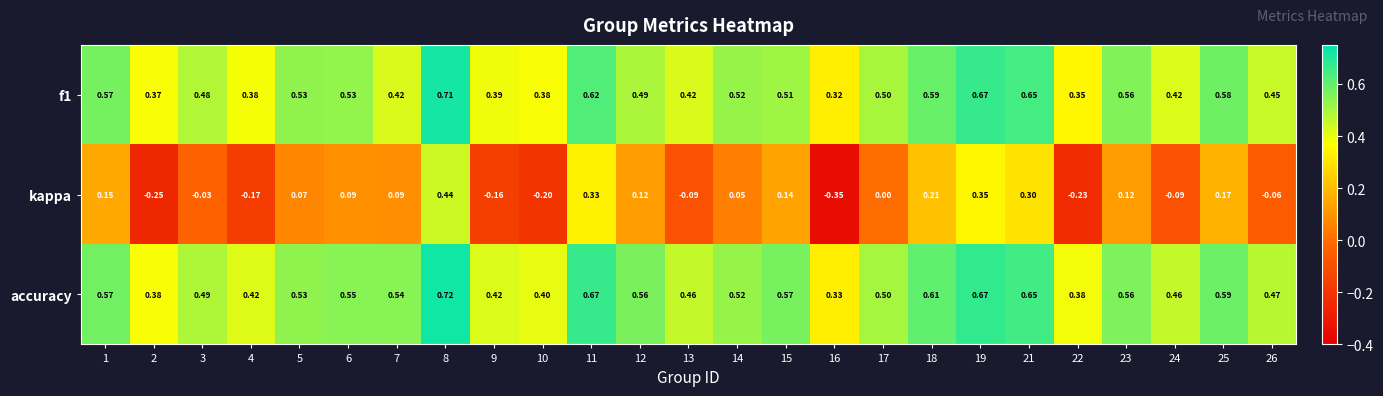

Between 18 and 19, which series saw the biggest shift?

kappa